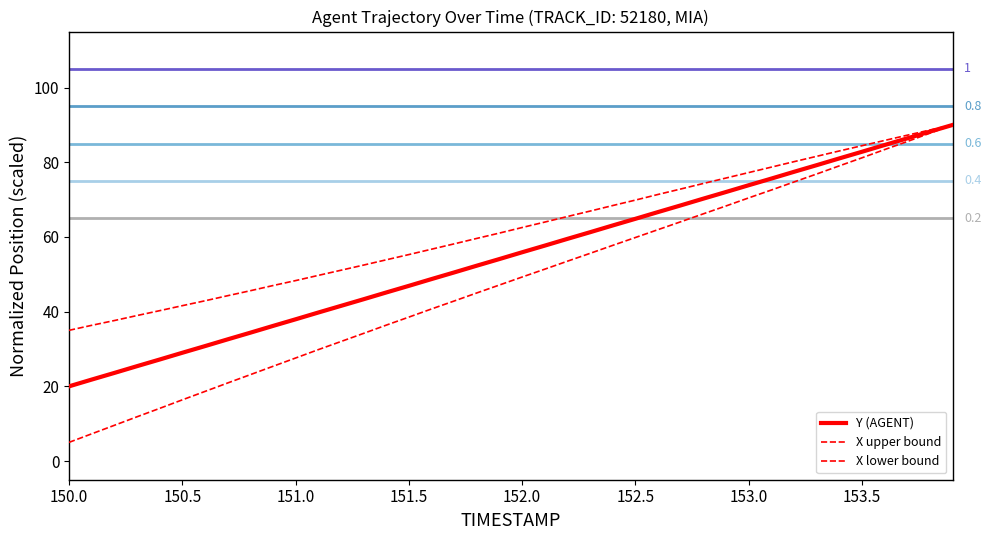

True or false: X lower bound has a value of 59.9 at 152.5.

True